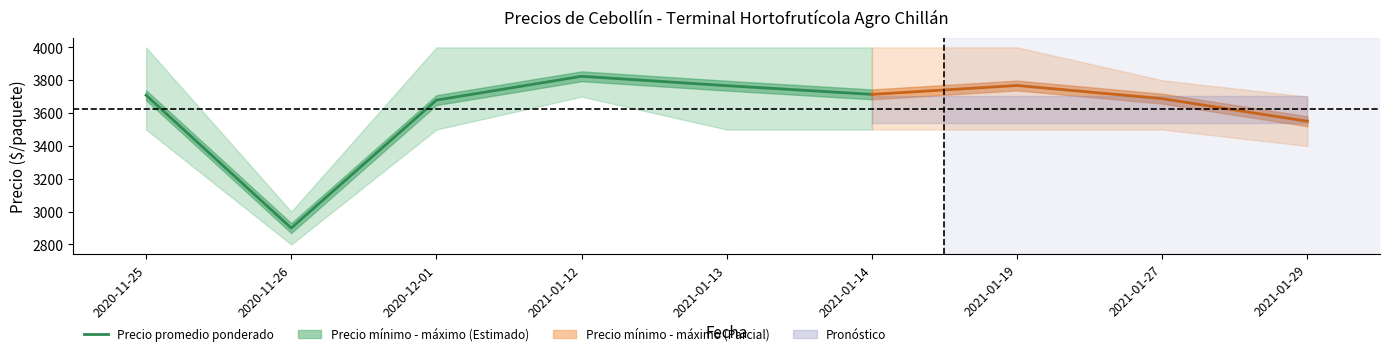

At which category does the chart reach its peak across all series?

2021-01-12